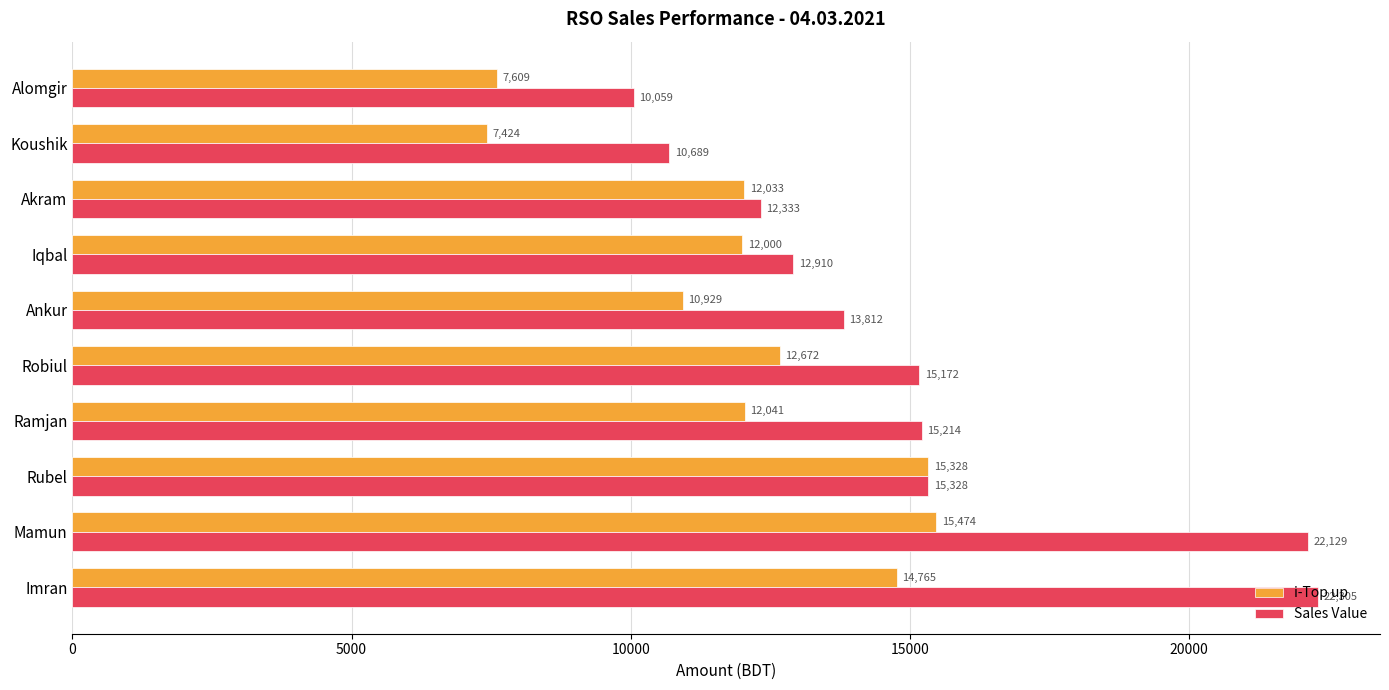

The value of Sales Value at Rubel is 15328. True or false?

True